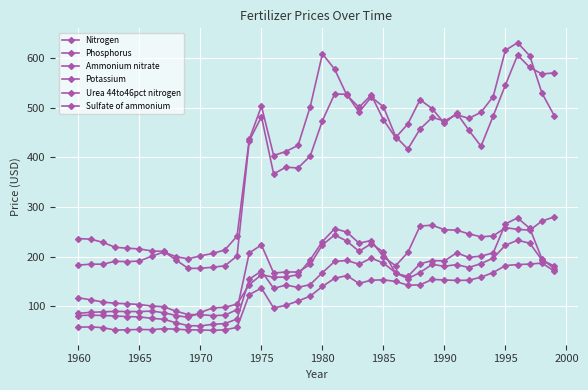

Where is the first local maximum for Urea 44to46pct nitrogen?

1975